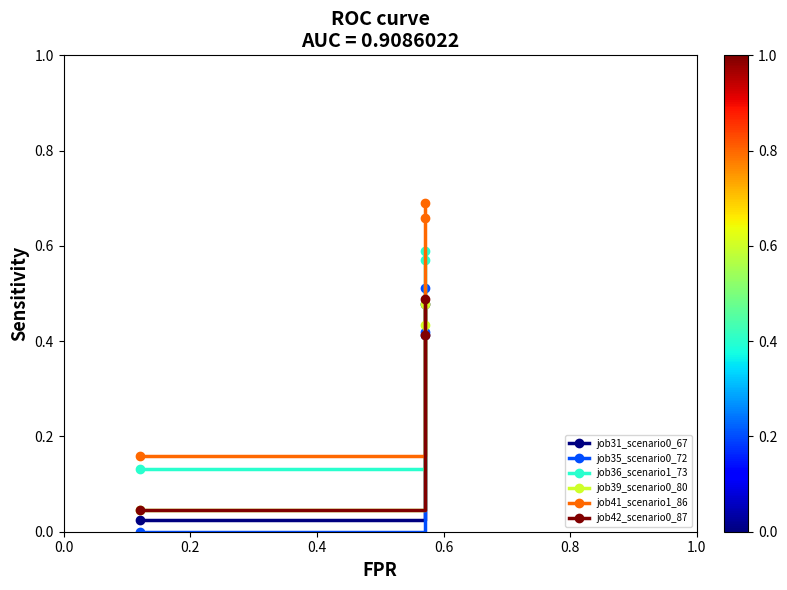

What is the difference between the maximum and minimum values in the job31_scenario0_67 series?

0.5